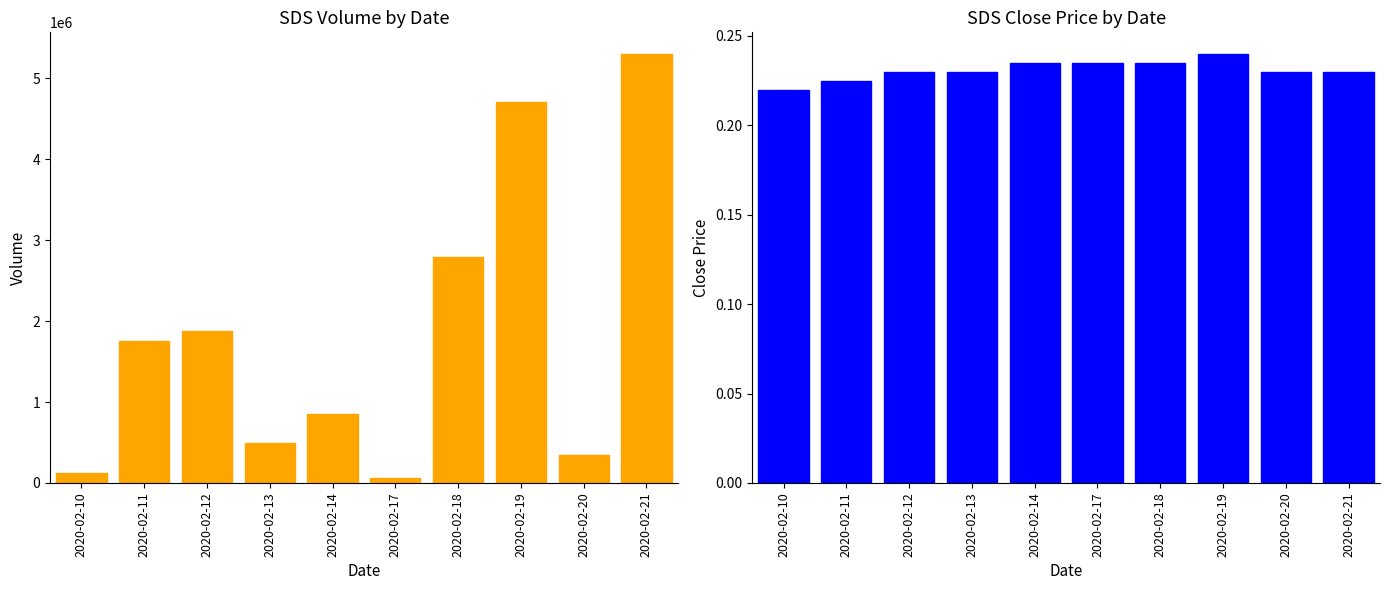

What is the approximate value of close at 2020-02-18?

0.2